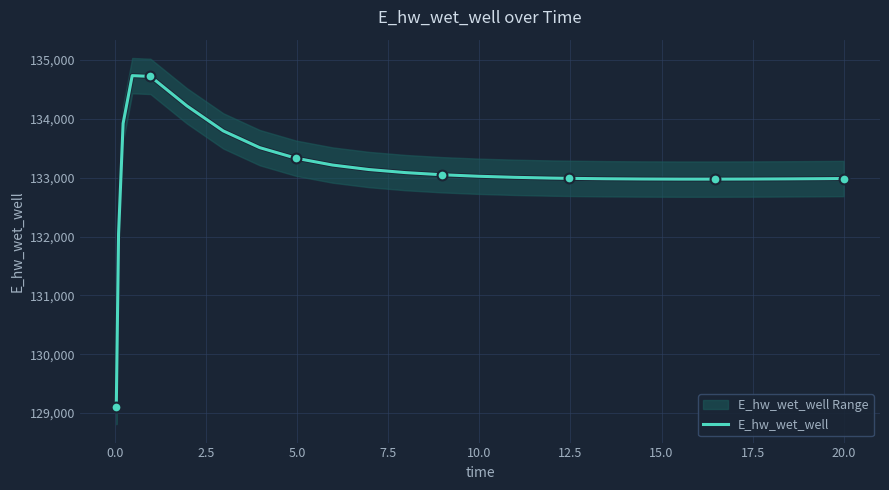

What is the minimum value for E_hw_wet_well?

129110.3